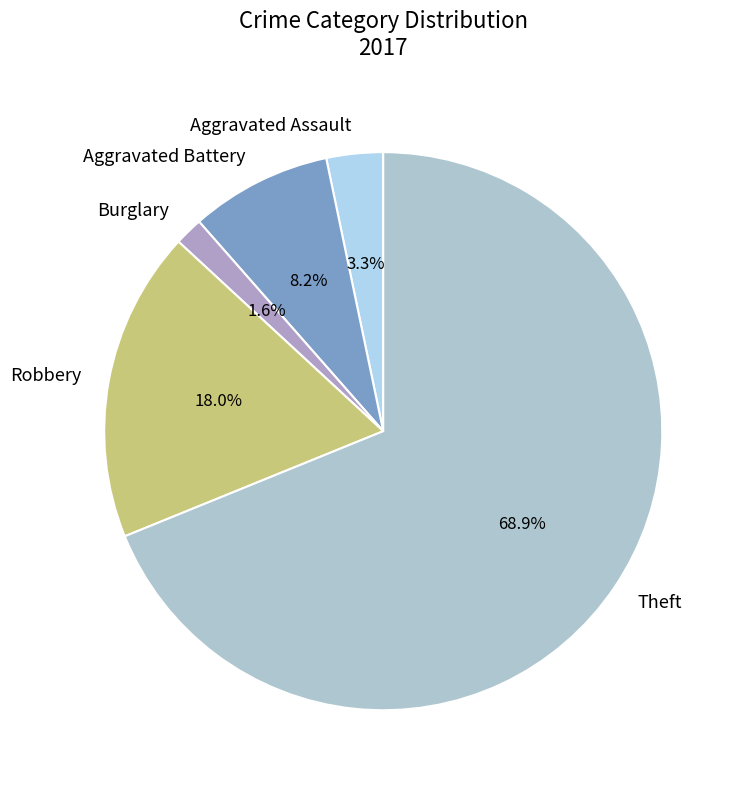

How much of the chart is everything except Robbery?

82.0%